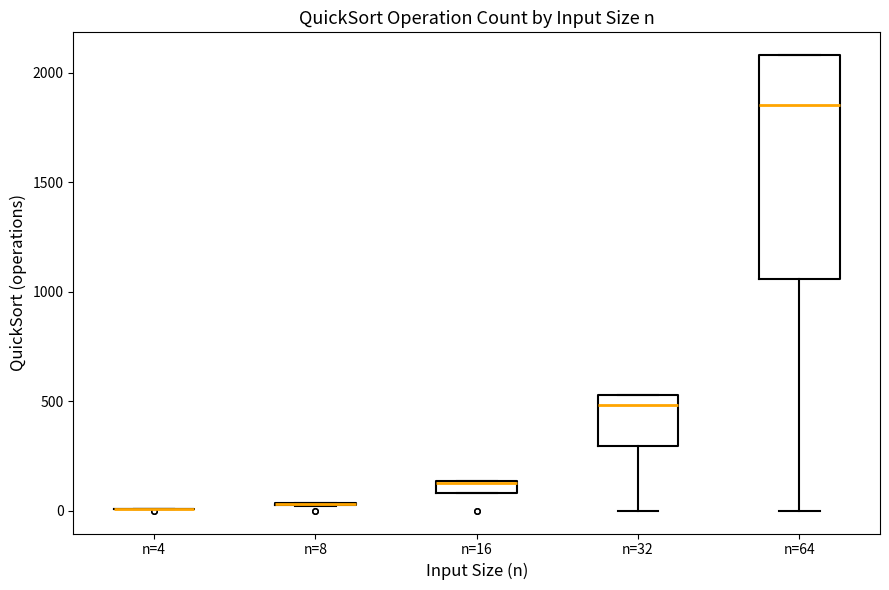

Comparing the boxes themselves (not the whiskers), which one is the tallest?

n=64